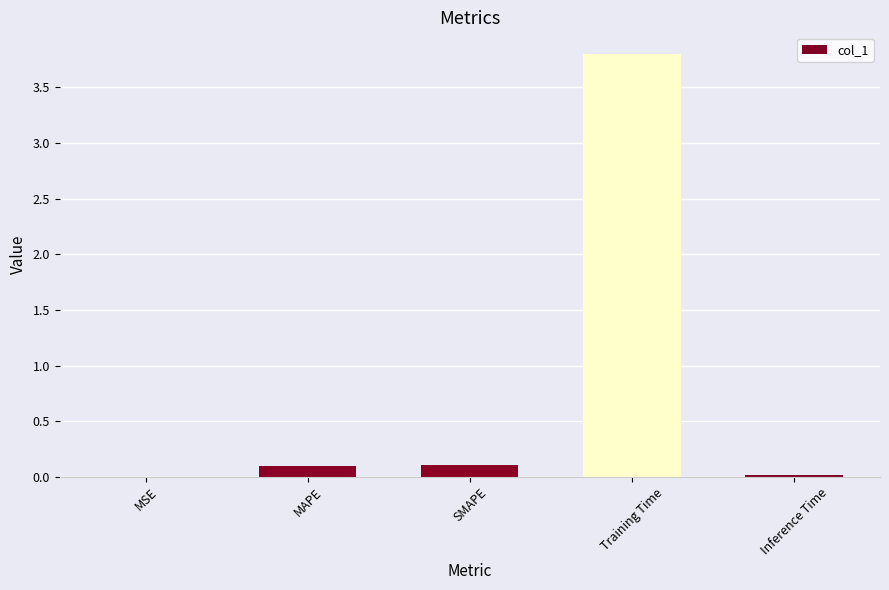

Is it true that the value at Inference Time is 0.0?

True